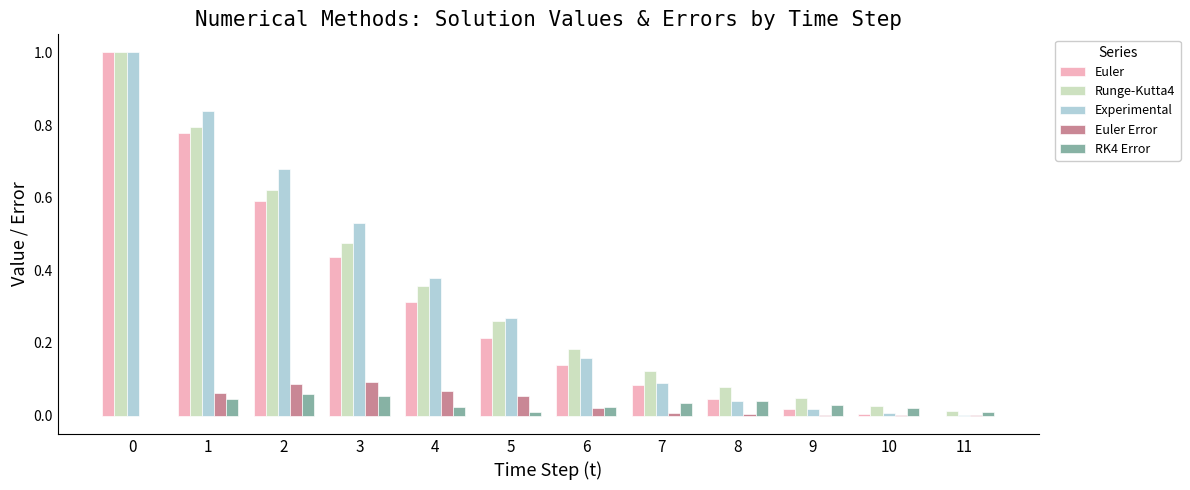

What is the sum of all Euler values?

3.6